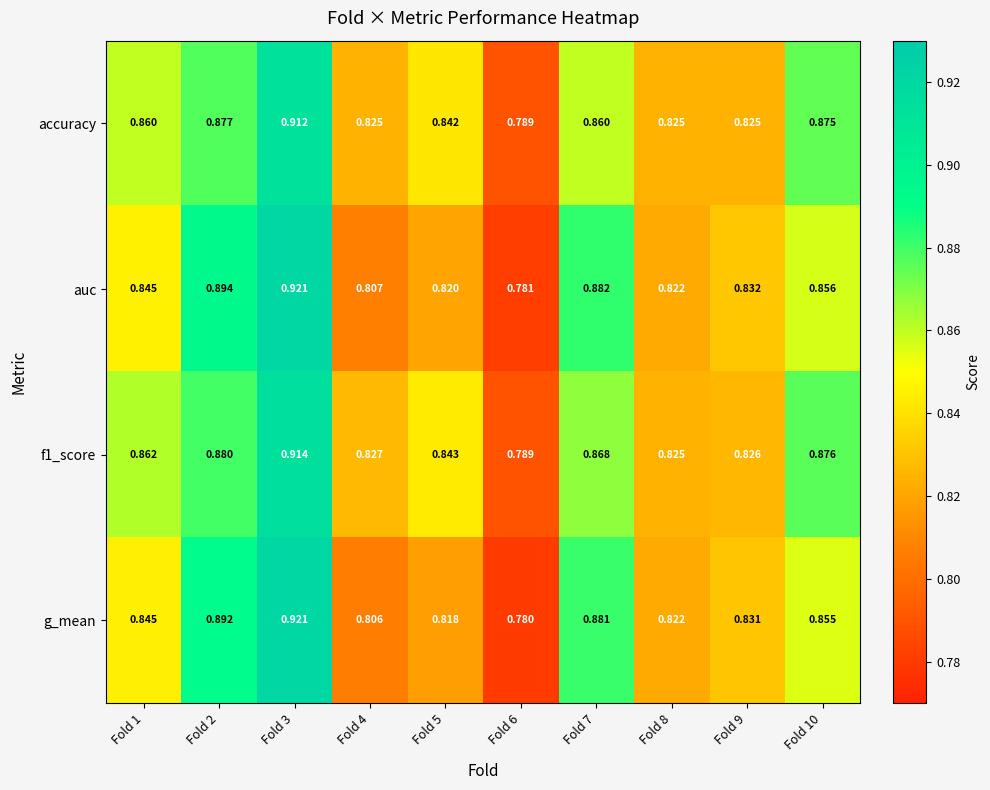

Which series has the largest range (max minus min)?

g_mean